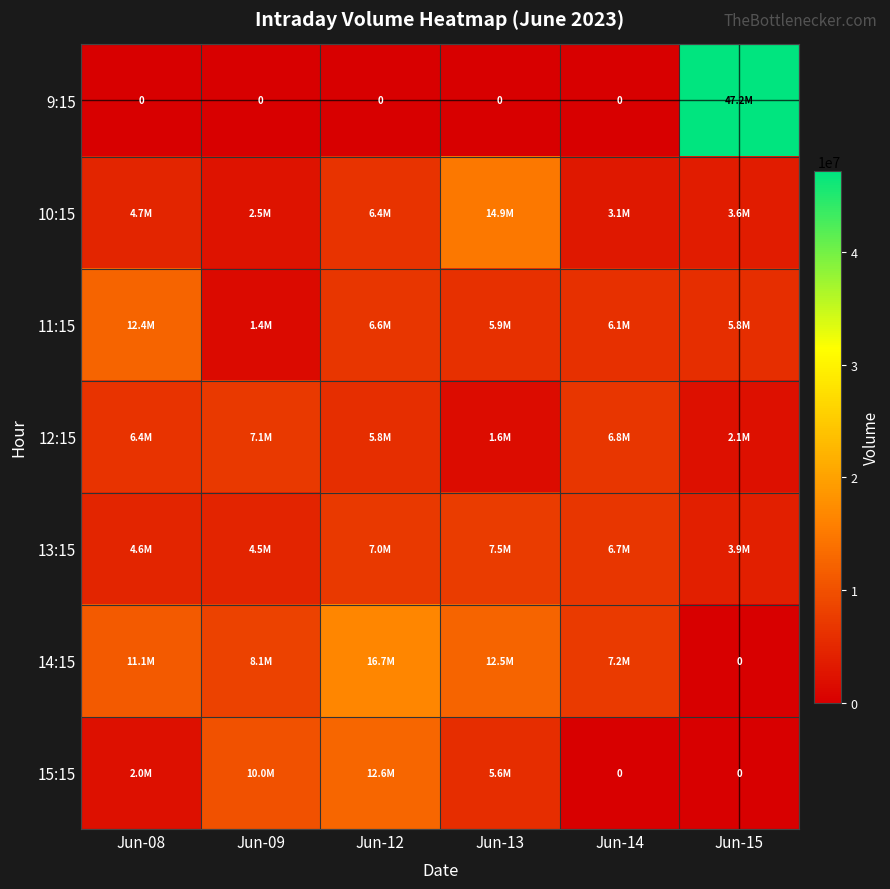

True or false: 9:15 has a value of -28126844 at Jun-14.

False